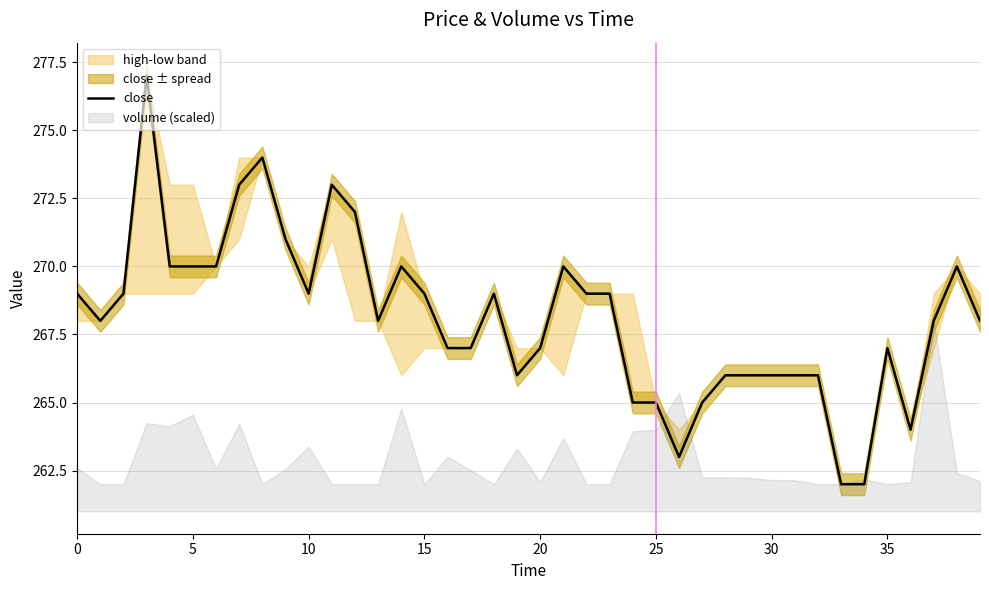

How many values are below 268?

17